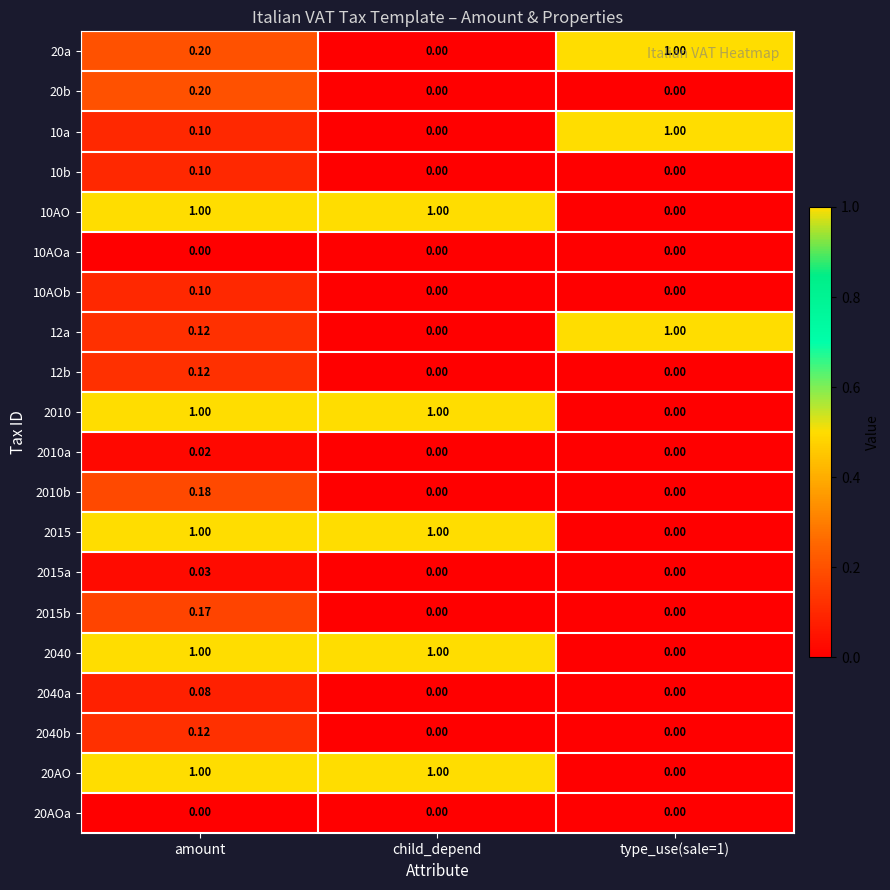

At which category is the sum across all series the highest?

amount